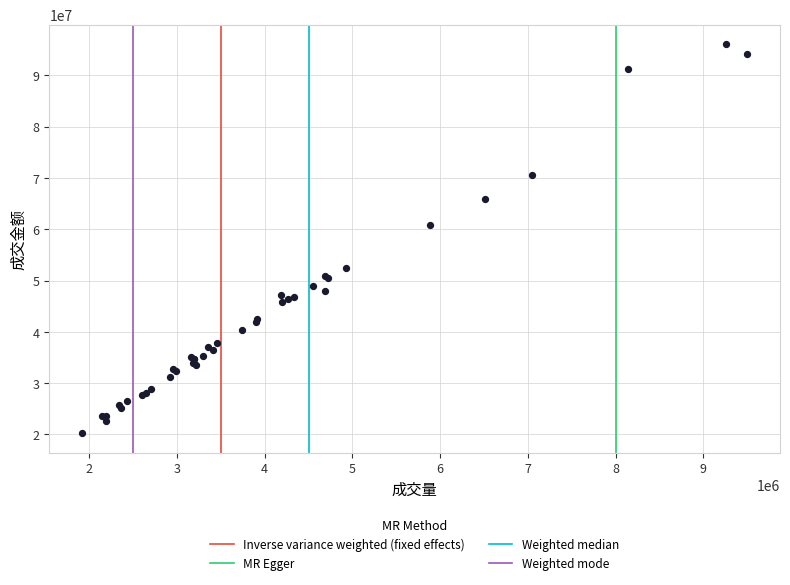

What Y value in the scatter plot is closest to 58160388?

60850164.3